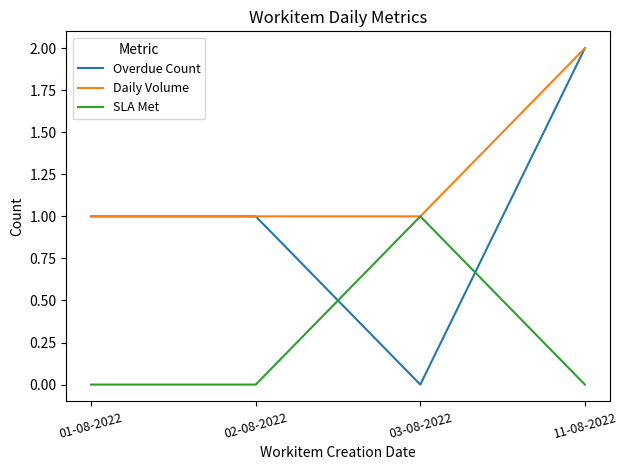

What is the sum of all Overdue Count values?

4